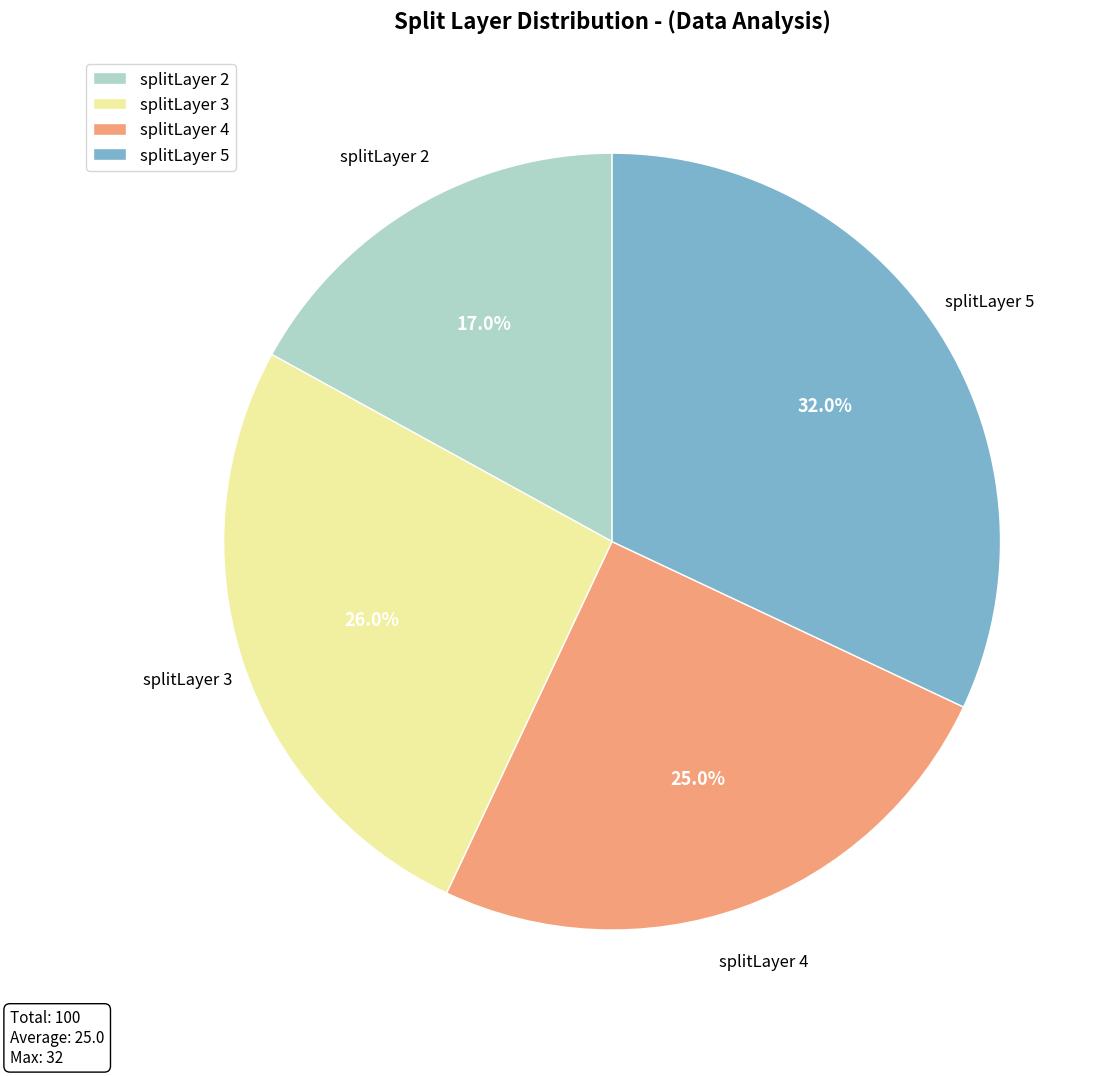

What percentage is the splitLayer 4 slice, to the nearest percent?

25%